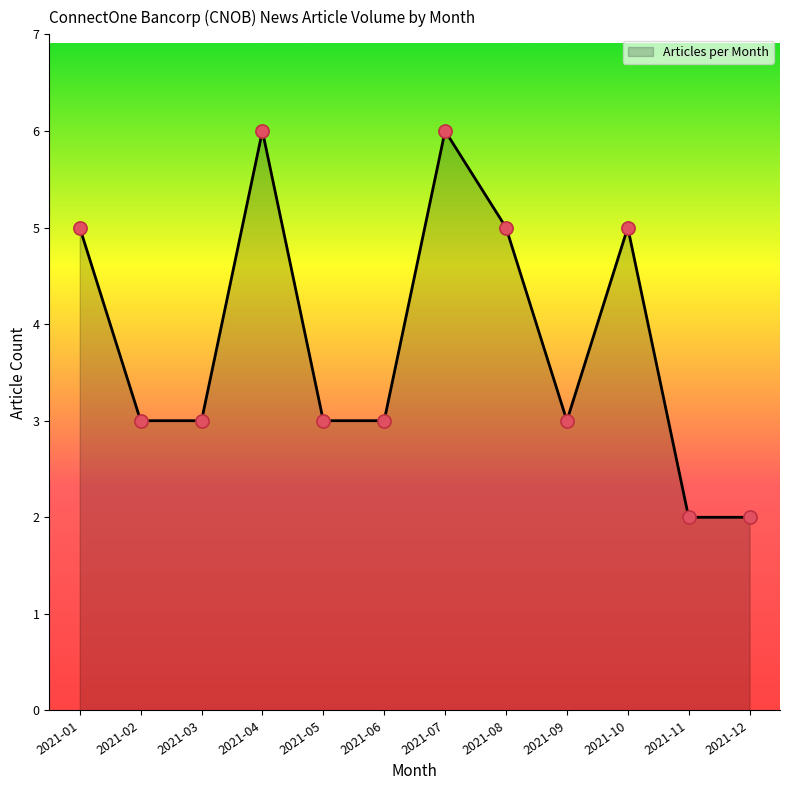

What is the ratio of the value at 2021-09 to the value at 2021-07?

0.5